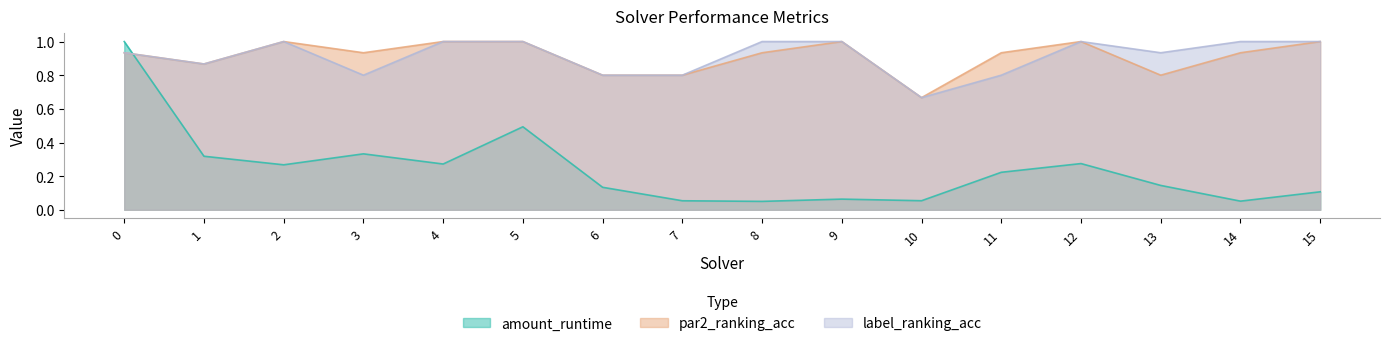

What is the difference between the maximum and second lowest values in the par2_ranking_acc series?

0.2